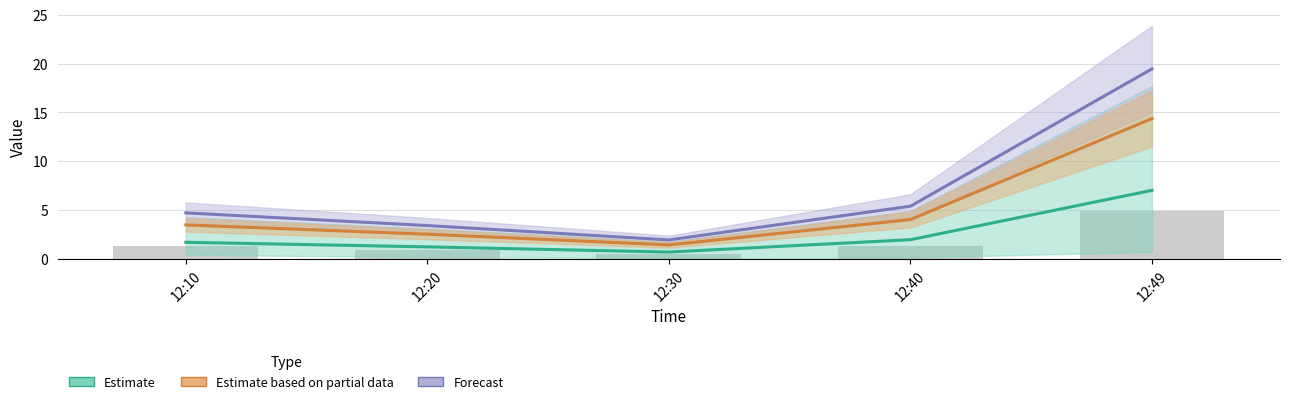

What is the average value of the Estimate series?

2.5